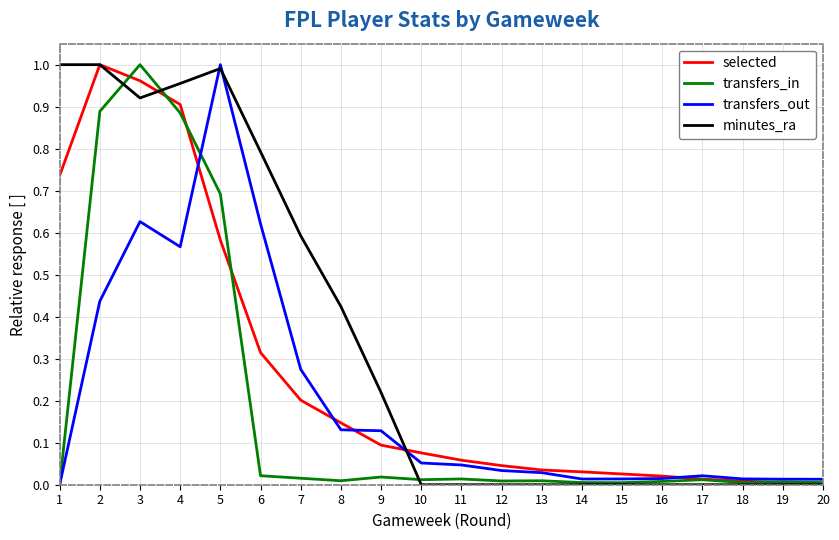

How many lines are shown in the chart?

4